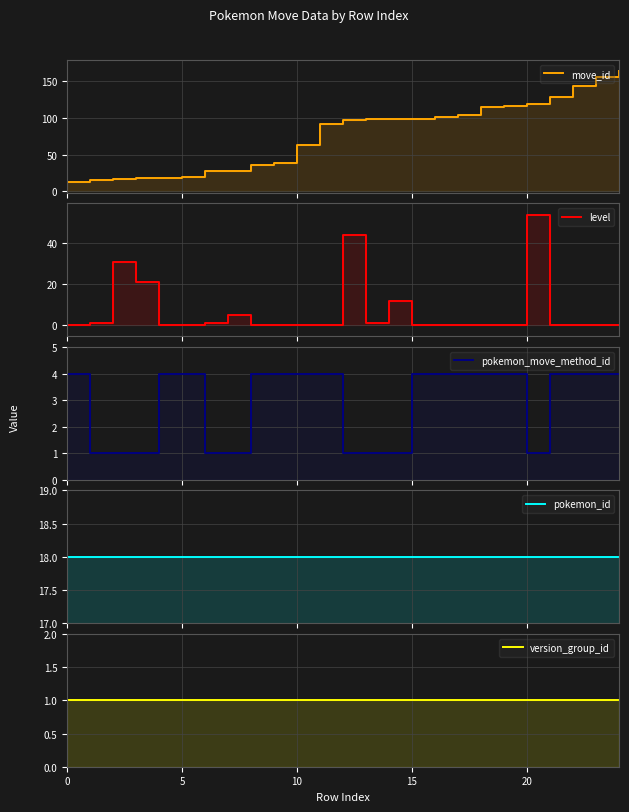

Reading left to right, extract all data points from this chart.

move_id: 13	16	17	18	18	19	28	28	36	38	63	92	97	98	98	99	102	104	115	117	119	129	143	156	164
level: 0	1	31	21	0	0	1	5	0	0	0	0	44	1	12	0	0	0	0	0	54	0	0	0	0
pokemon_move_method_id: 4	1	1	1	4	4	1	1	4	4	4	4	1	1	1	4	4	4	4	4	1	4	4	4	4
pokemon_id: 18	18	18	18	18	18	18	18	18	18	18	18	18	18	18	18	18	18	18	18	18	18	18	18	18
version_group_id: 1	1	1	1	1	1	1	1	1	1	1	1	1	1	1	1	1	1	1	1	1	1	1	1	1